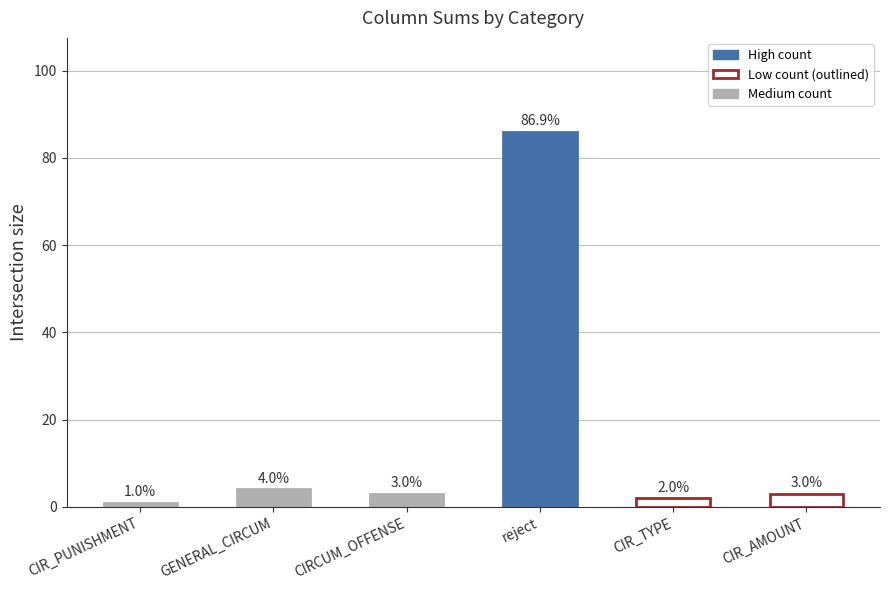

What is the difference between the maximum and minimum values?

85